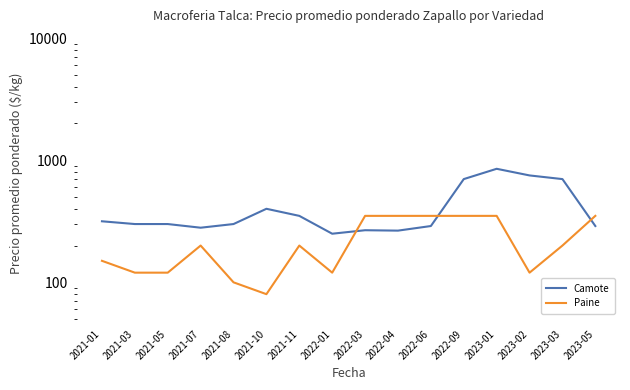

At which category is the sum across all series the highest?

2023-01